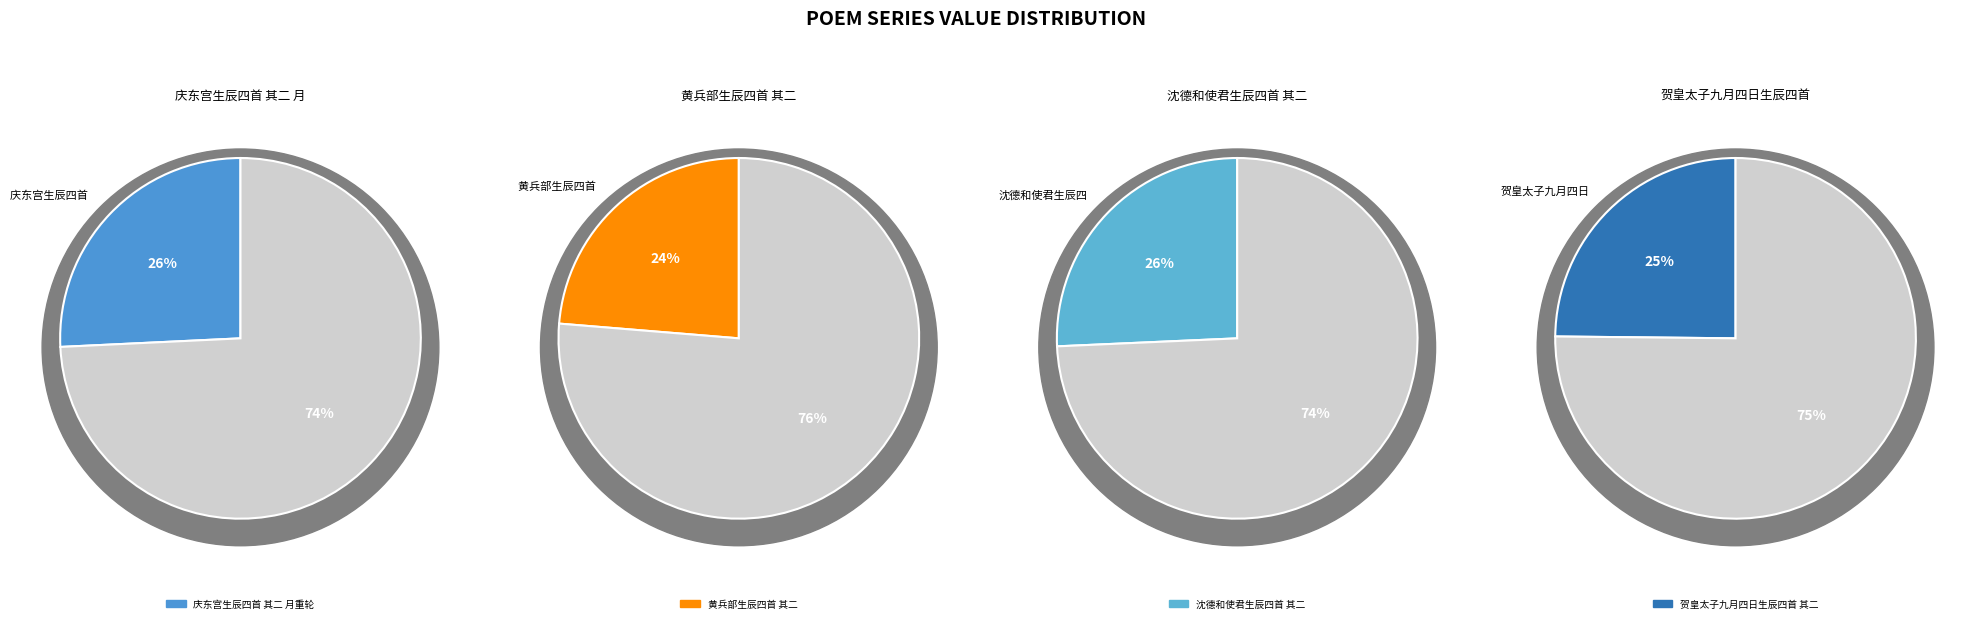

To the nearest percent, what is the difference between the largest and smallest slice percentages?

2%